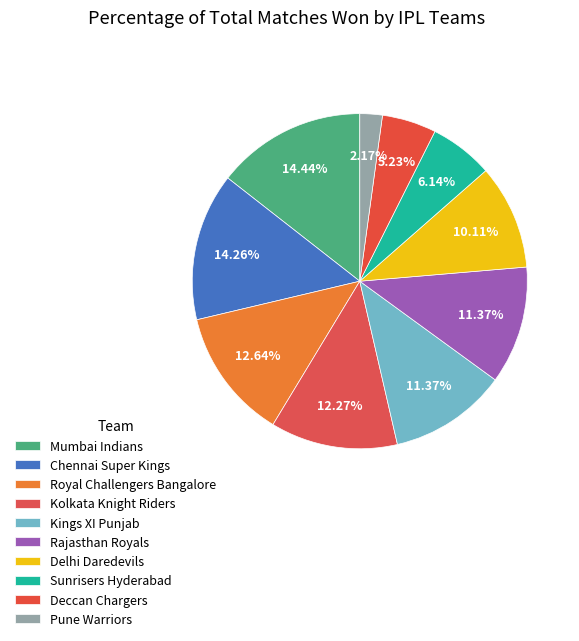

Is there any slice that represents more than half of the pie?

No